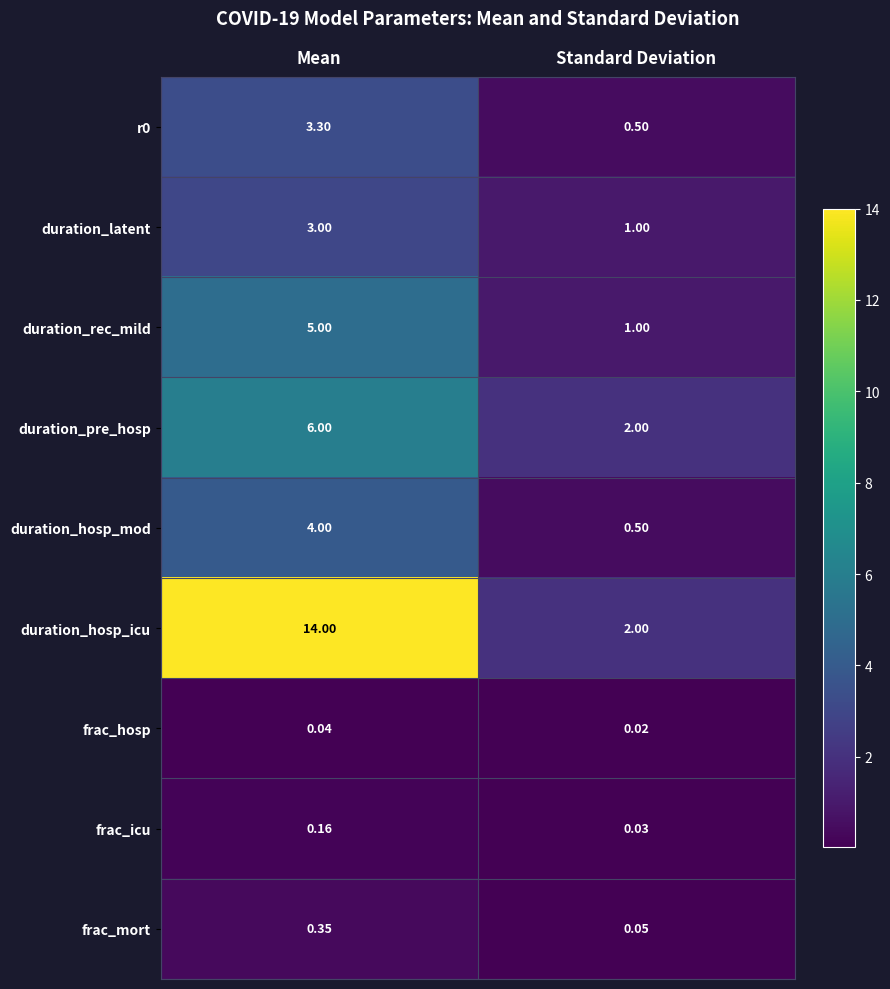

Which category has the highest value across all series?

Mean